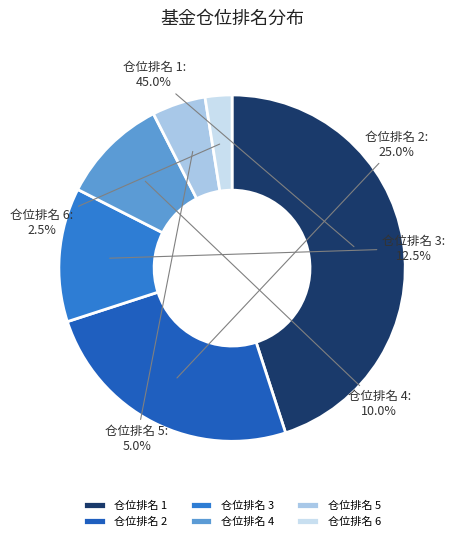

True or false: 仓位排名 4 accounts for 6% of the total.

False